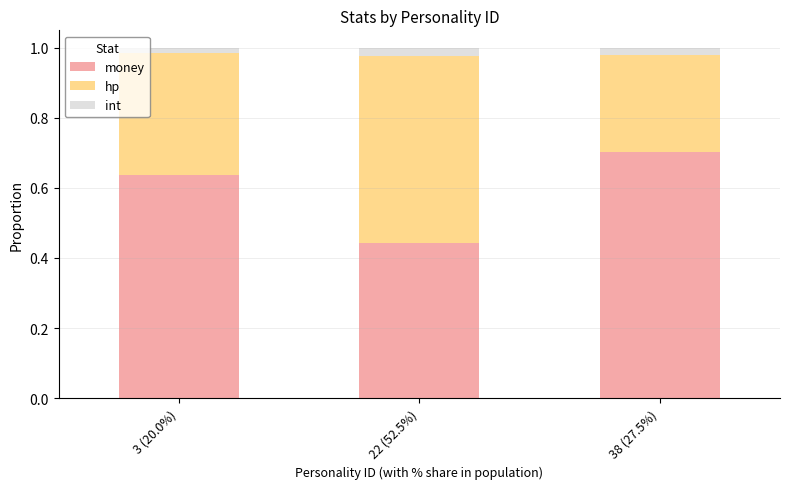

What is the highest value of the money series?

0.7